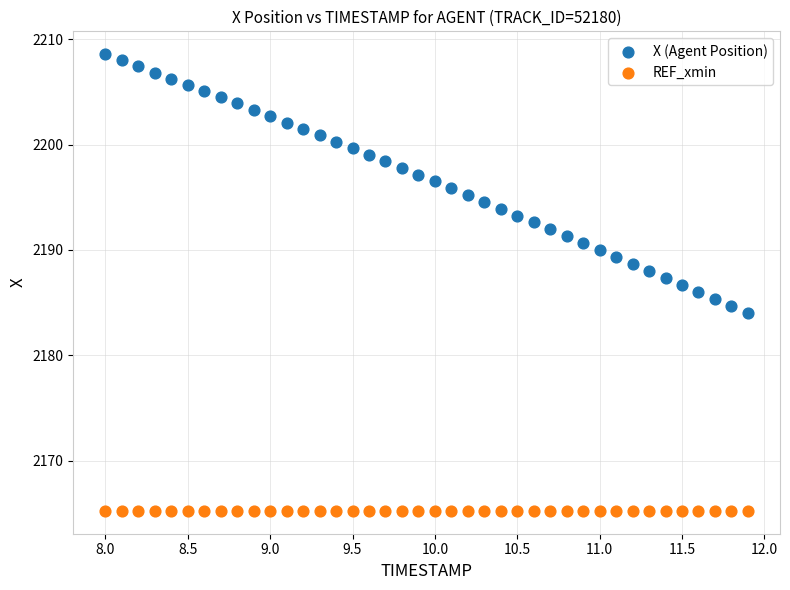

What are all the series names shown in the legend?

X (Agent Position), REF_xmin